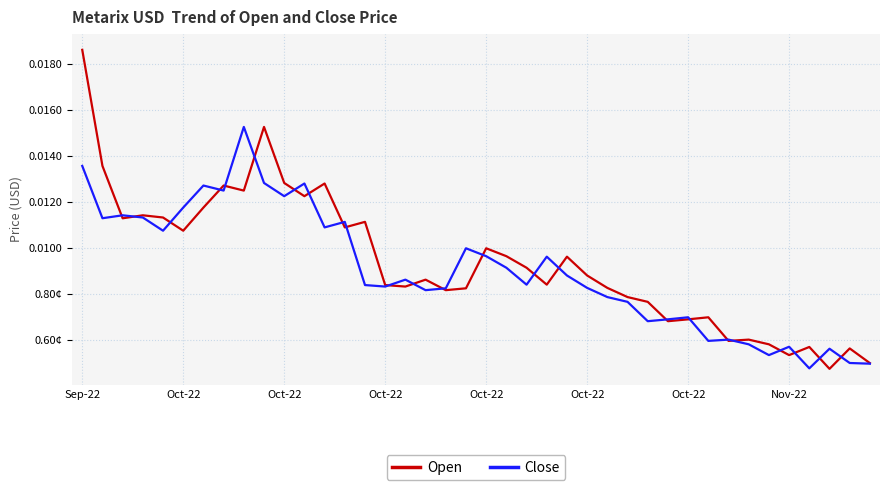

What are all the series names shown in the legend?

Open, Close